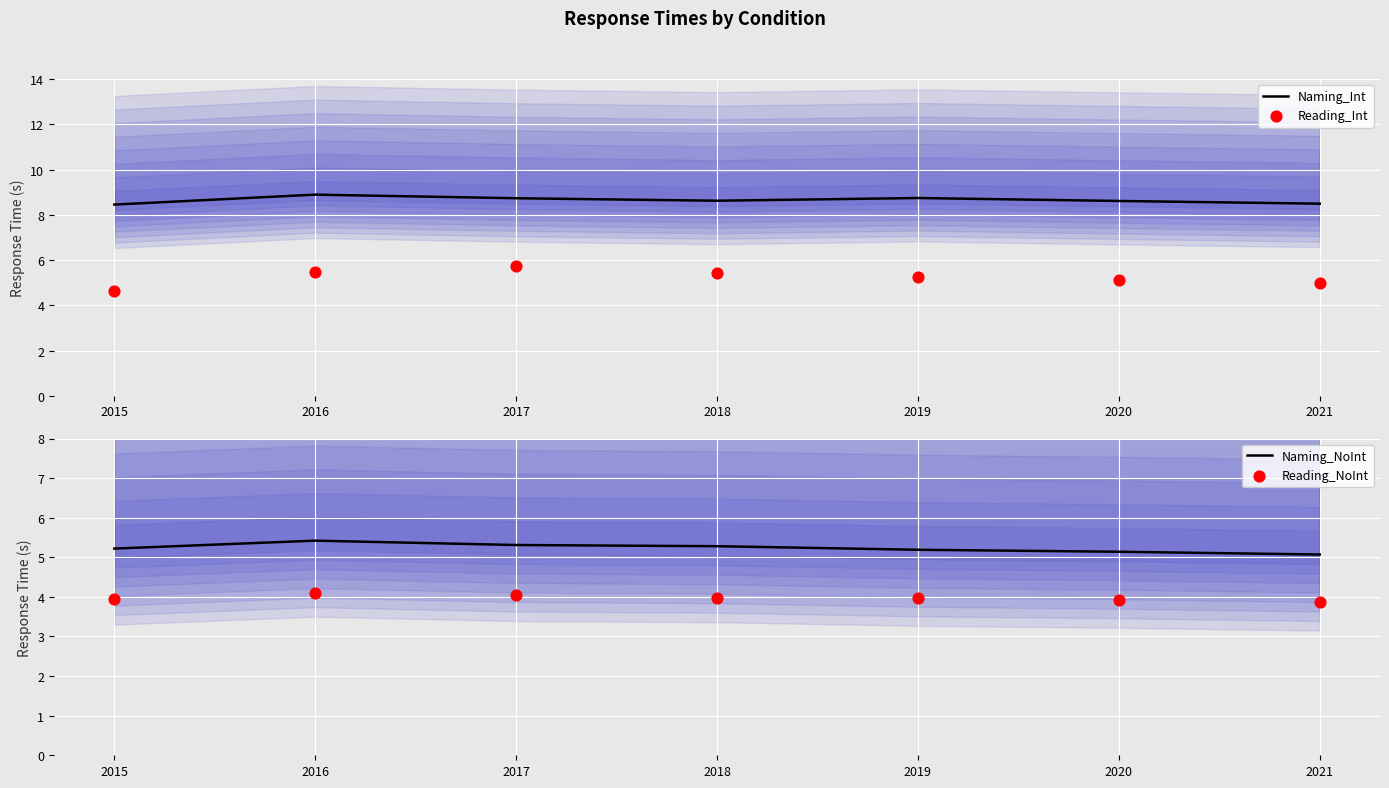

What is the total value across all series at 2017?

23.8